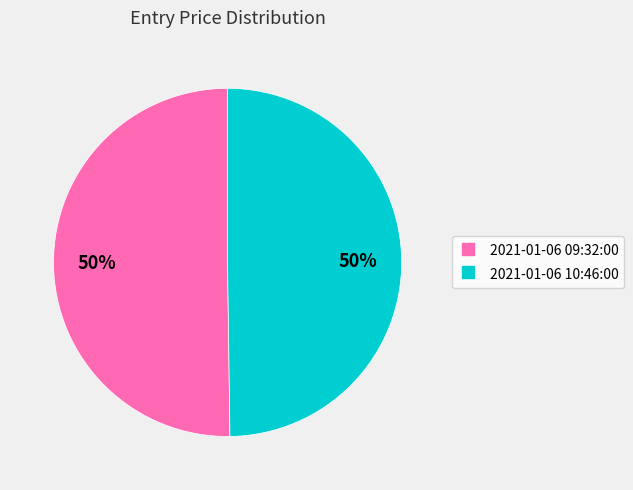

How many slices are in this pie chart?

2